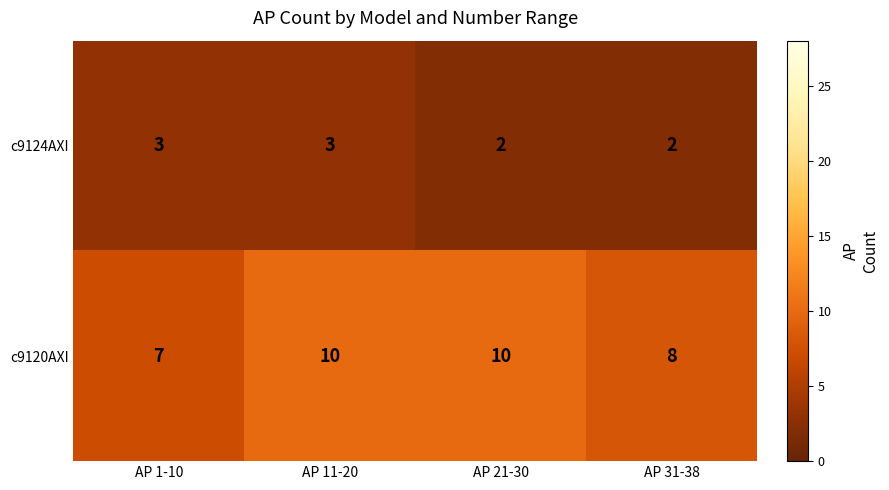

How many series are shown in this chart?

2